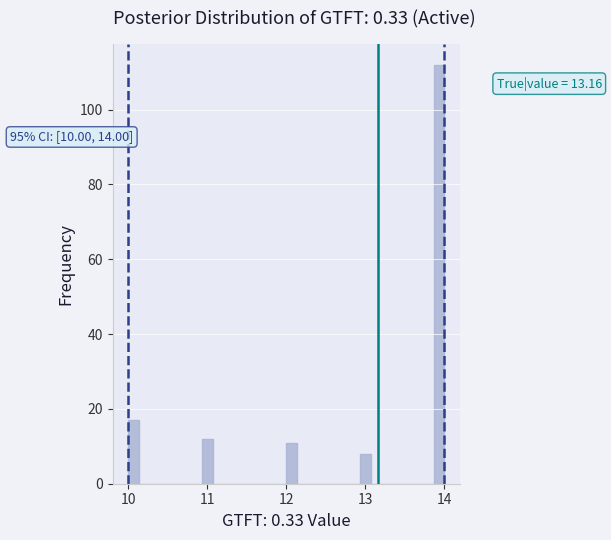

Read against the x-axis, roughly where is the centre of the tallest bar?

13.9